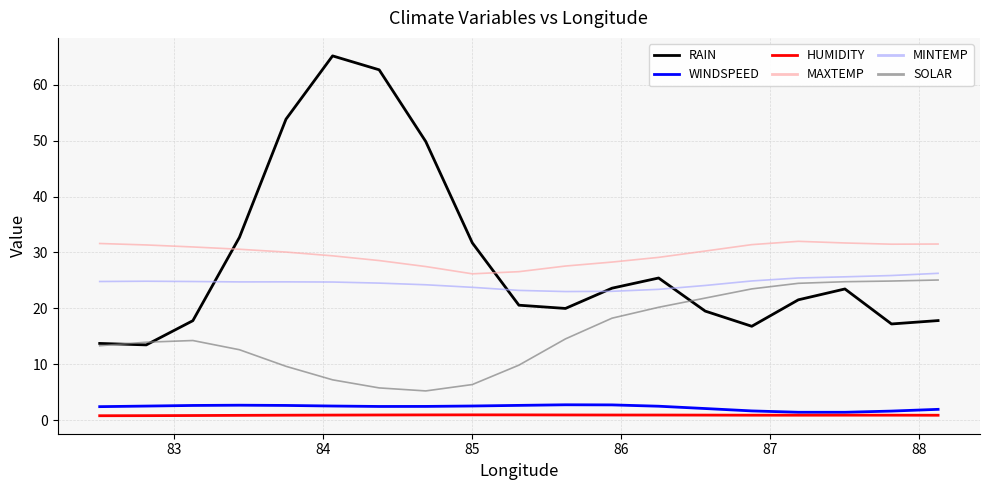

Which series has the largest range (max minus min)?

RAIN